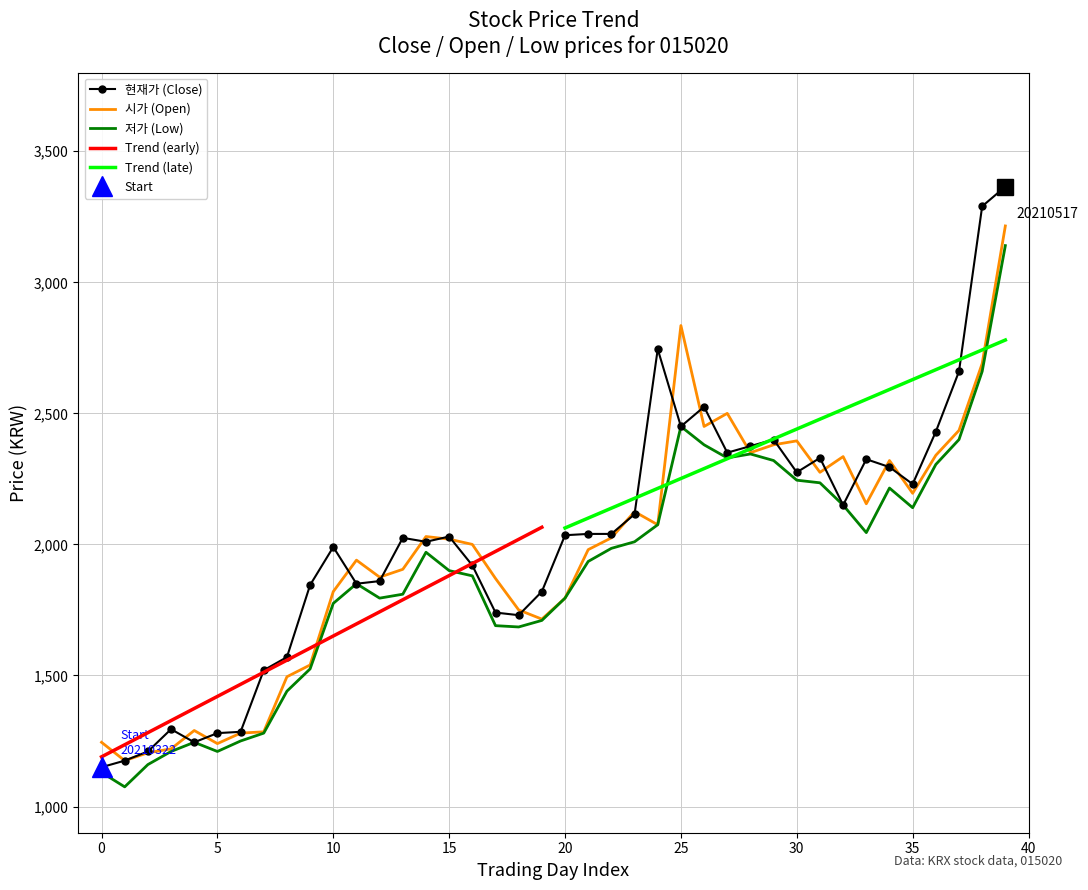

What is the minimum value for 시가 (Open)?

1175